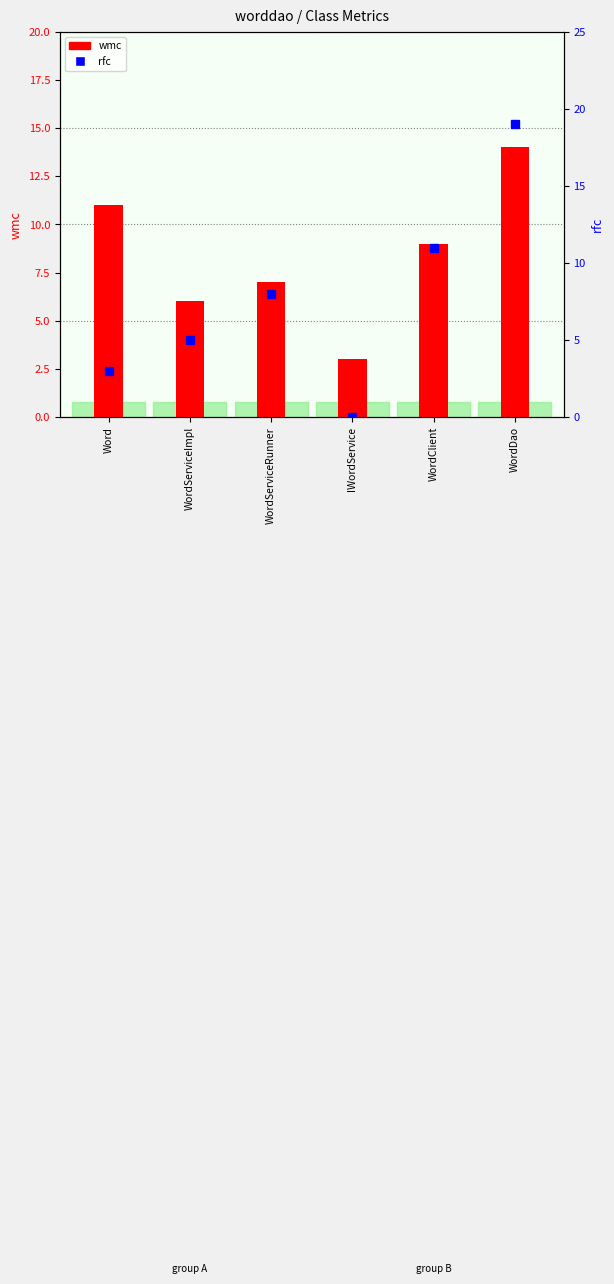

Which series has the widest spread of values?

rfc